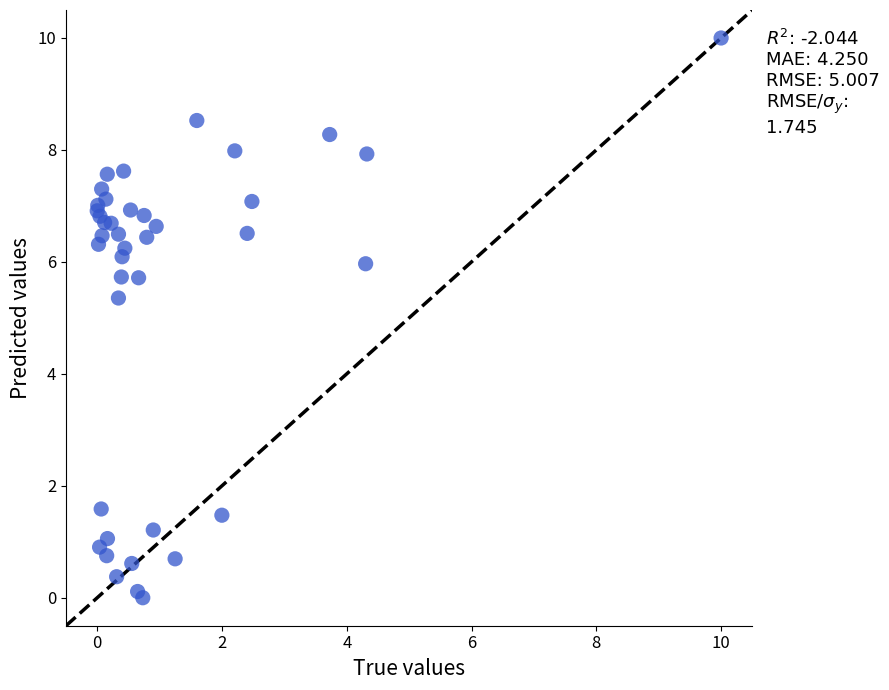

What Y value in the scatter plot is closest to 5?

5.4